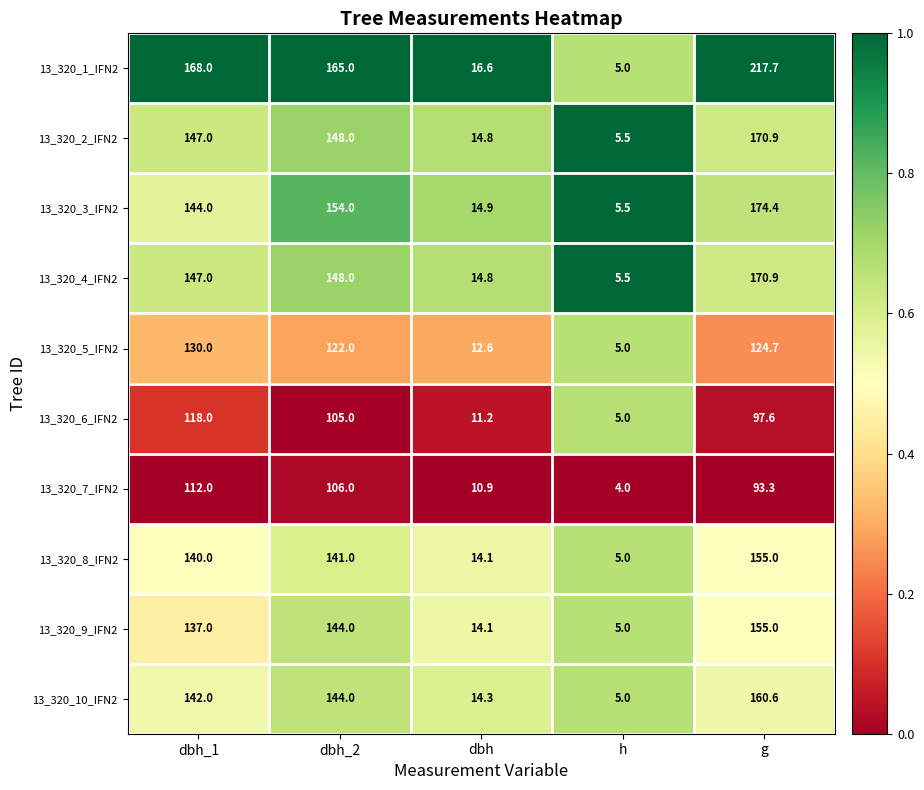

Where is 13_320_6_IFN2 nearest to the value 61?

g